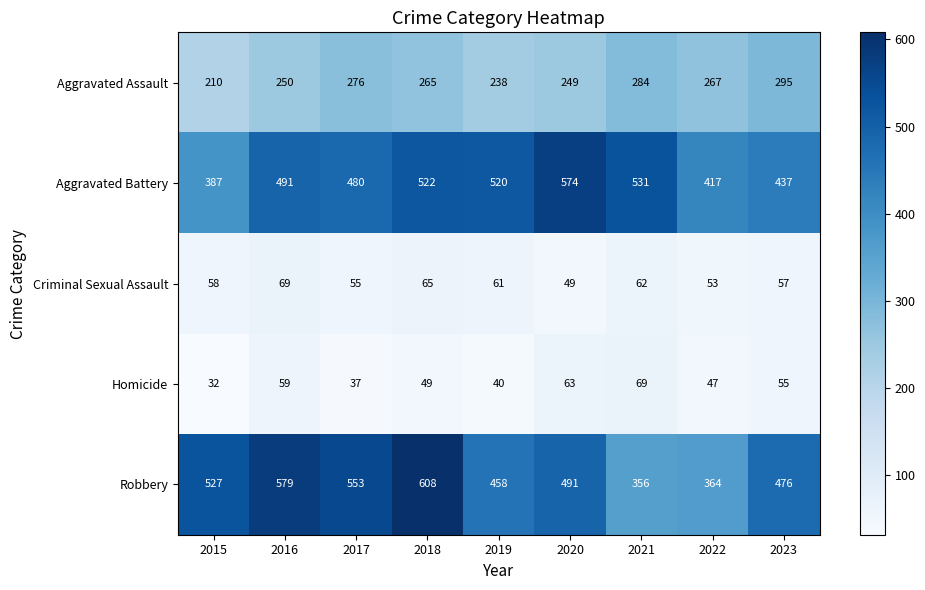

The value of Homicide at 2019 is 62. True or false?

False